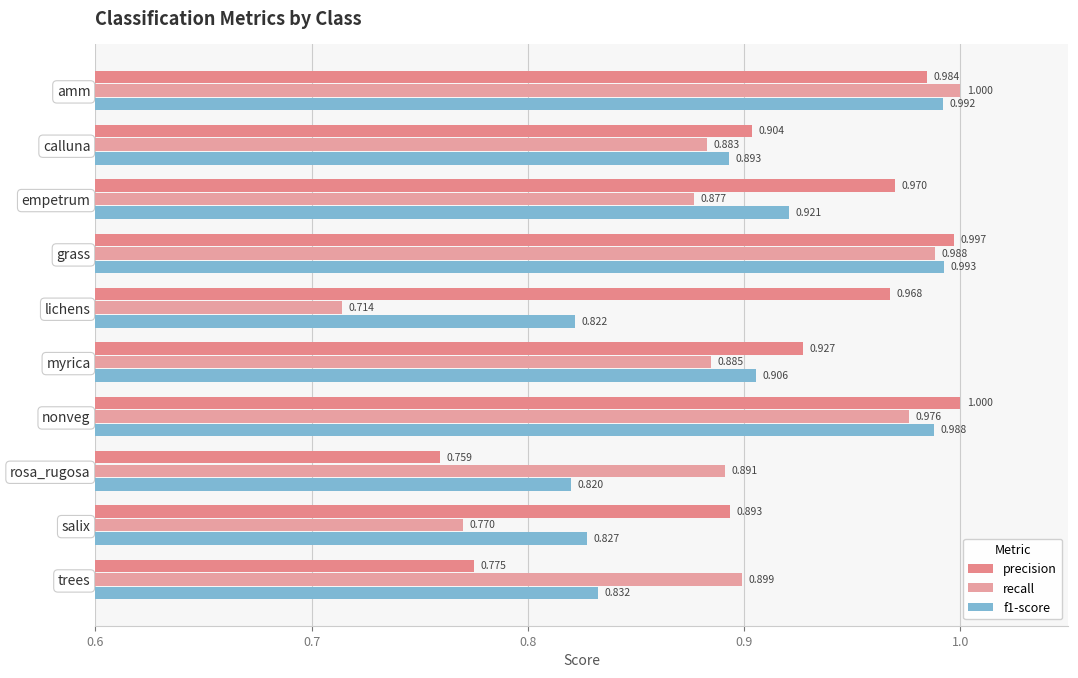

What is the sum of all recall values?

8.9